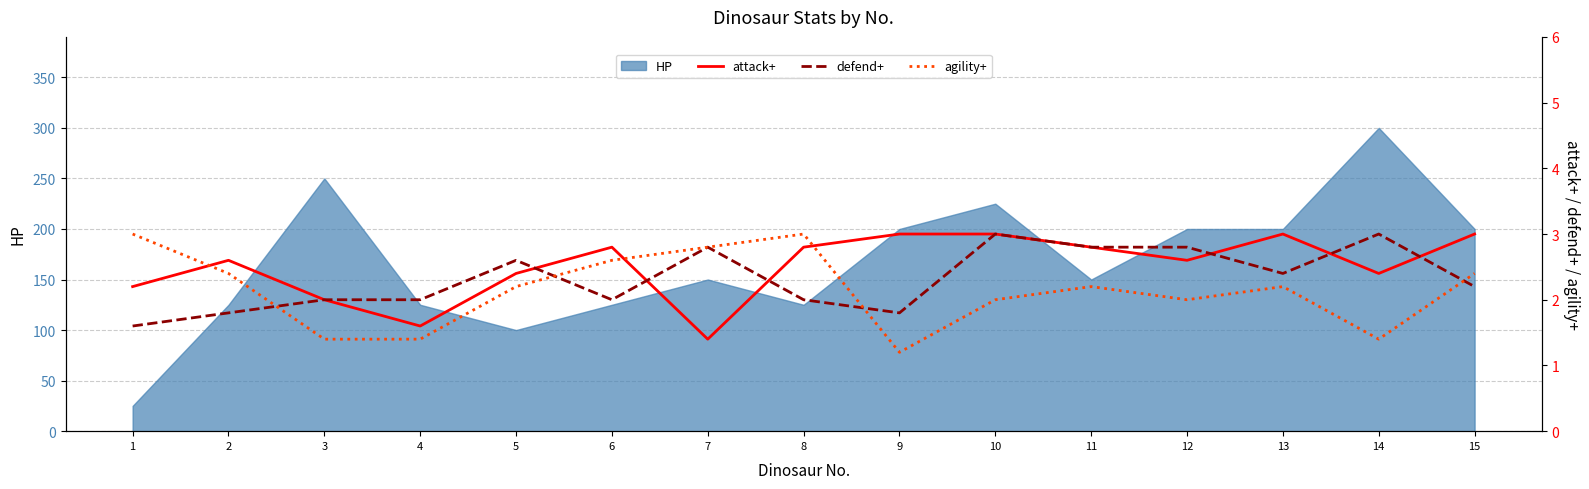

Is it true that HP equals 200 at 9?

True